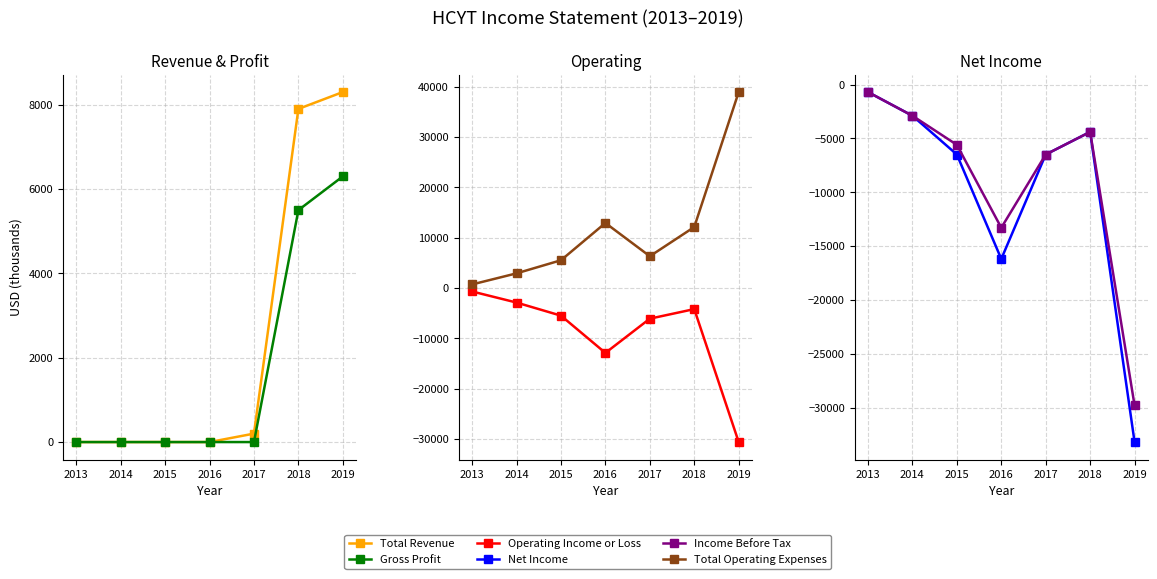

What is the maximum value for Operating Income or Loss?

-700